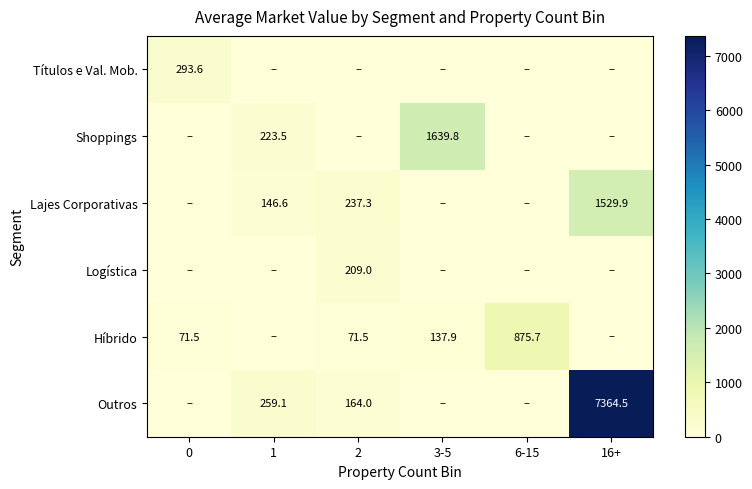

The Híbrido series shows 71.5 at 2. True or false?

True